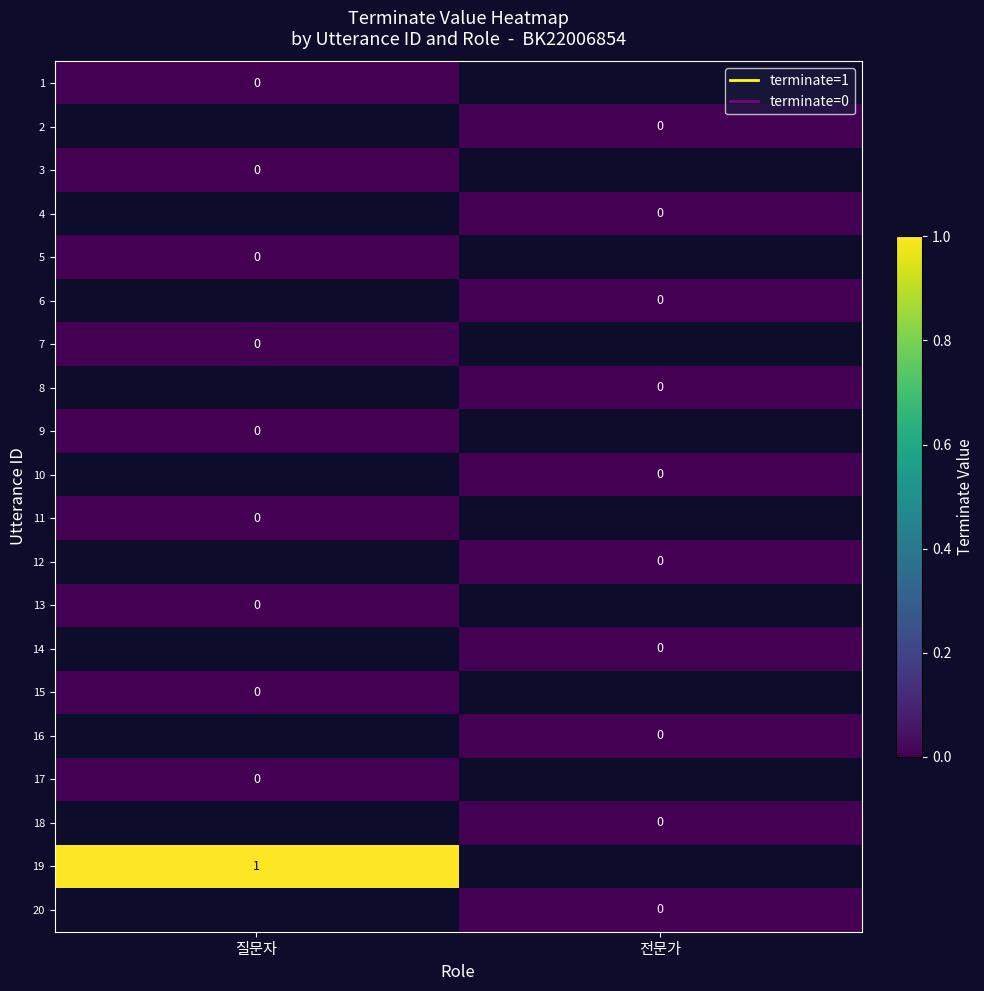

The value of 19 at 질문자 is 1. True or false?

True